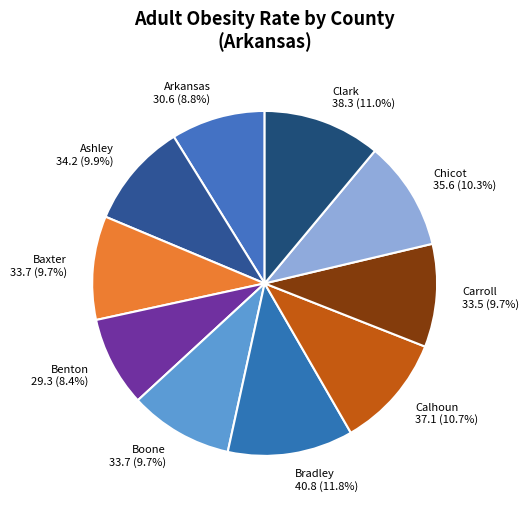

How many segments does this pie chart have?

10